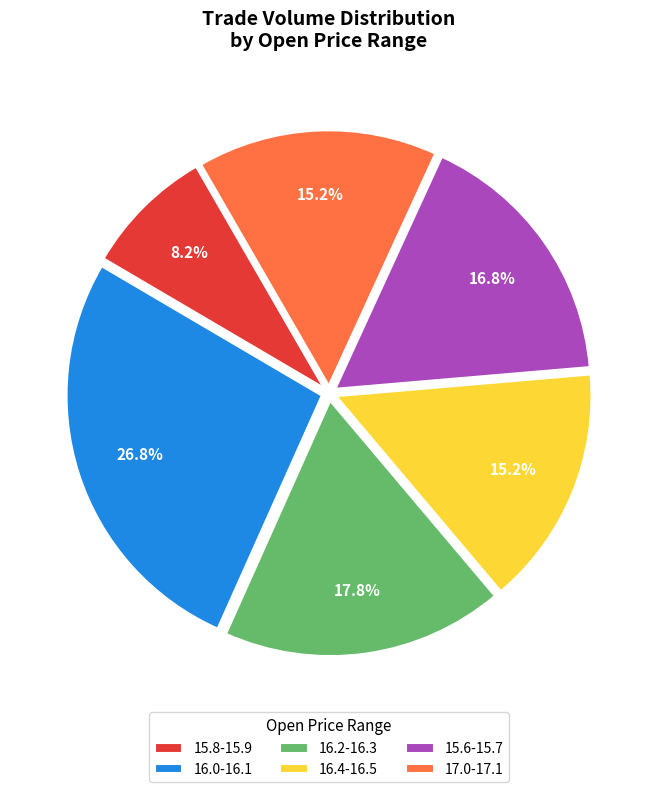

Approximately how many times larger is the value at 16.0-16.1 compared to 16.4-16.5?

1.8